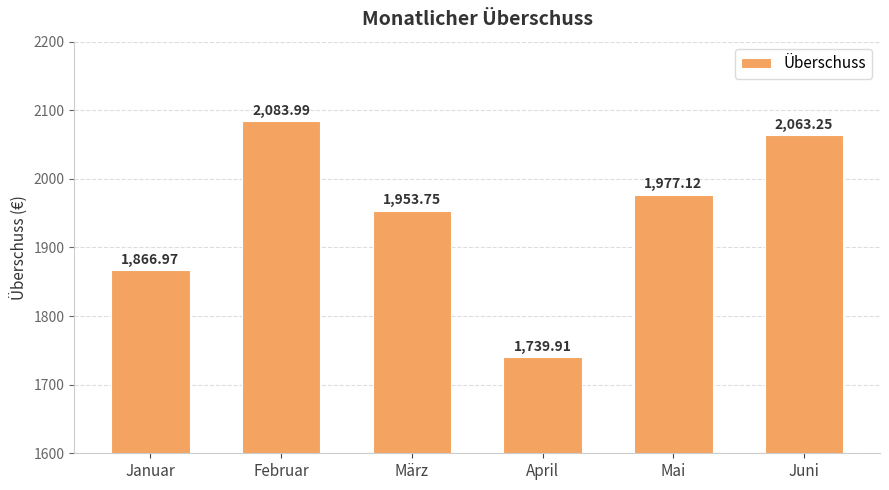

What is the difference between the values at Mai and April?

237.2